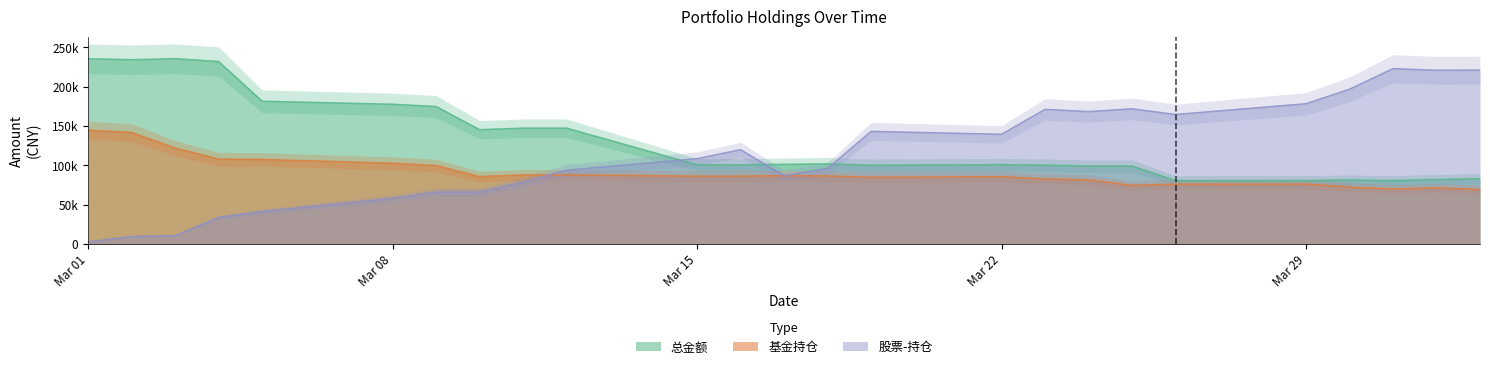

Which series has the widest spread of values?

股票-持仓